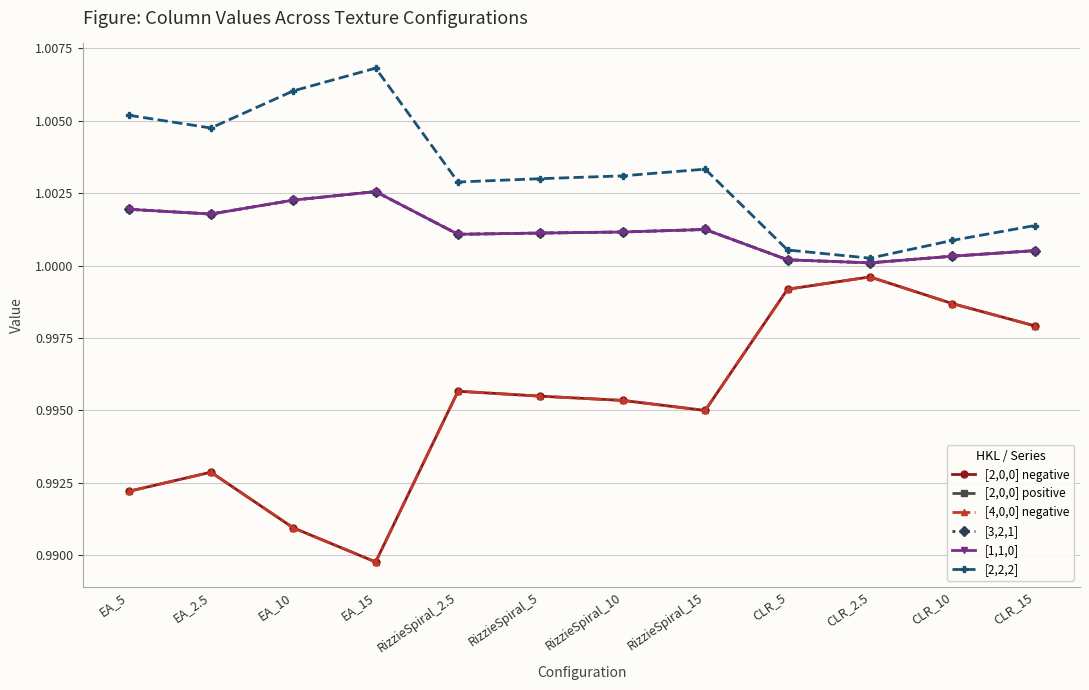

Is this an area chart (filled region under the line)?

No